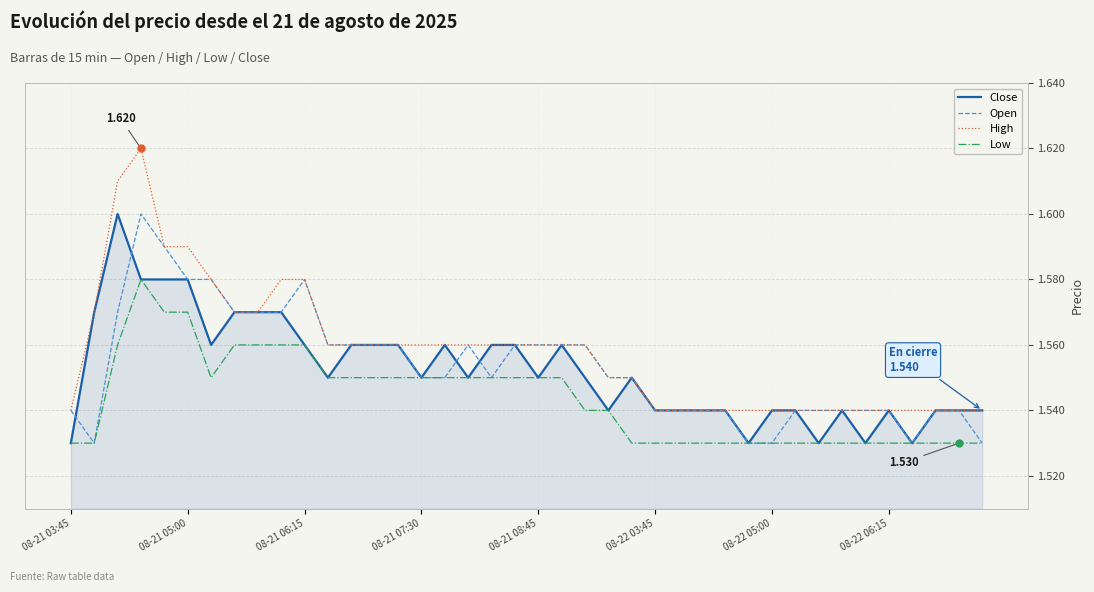

True or false: Low has more than 0 points higher than both neighbors.

True